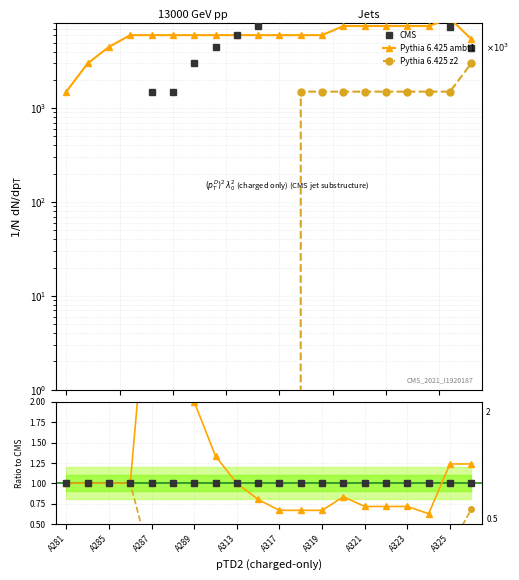

What are all the series names shown in the legend?

CMS, Pythia 6.425 ambt1, Pythia 6.425 z2